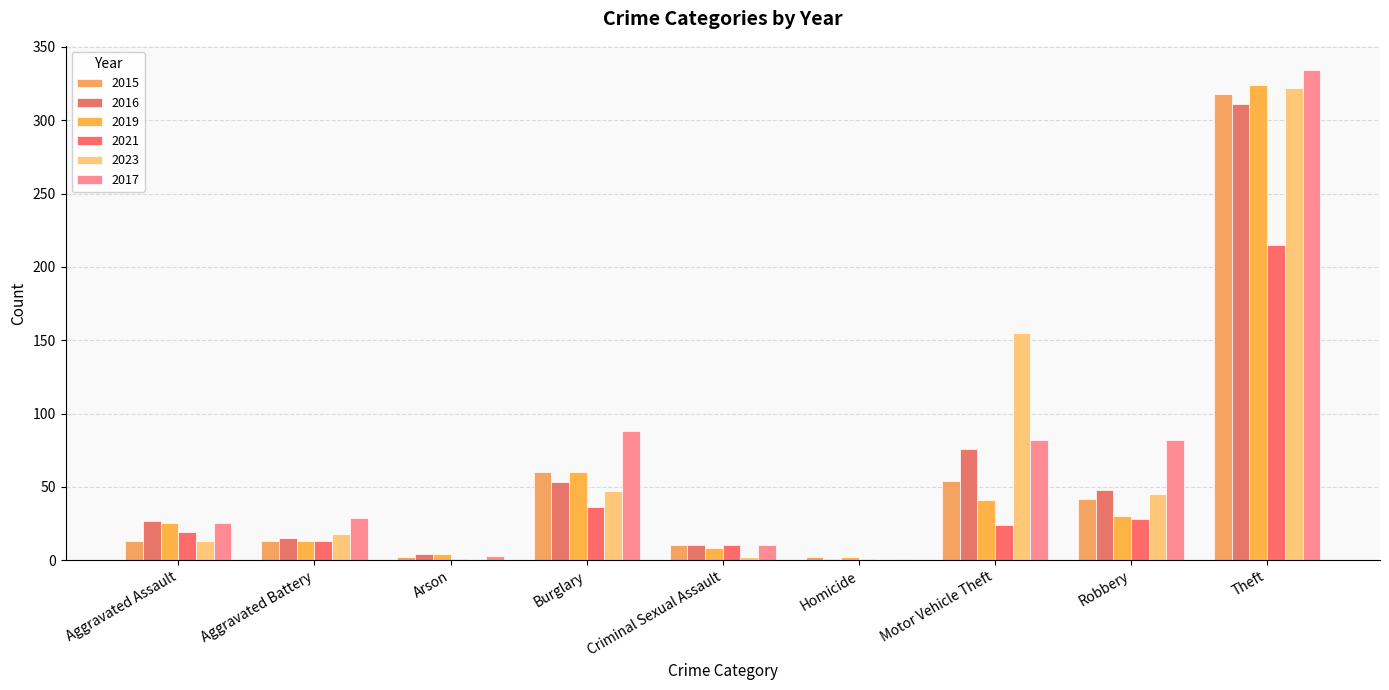

What is the difference between the 2019 values at Motor Vehicle Theft and Aggravated Battery?

28